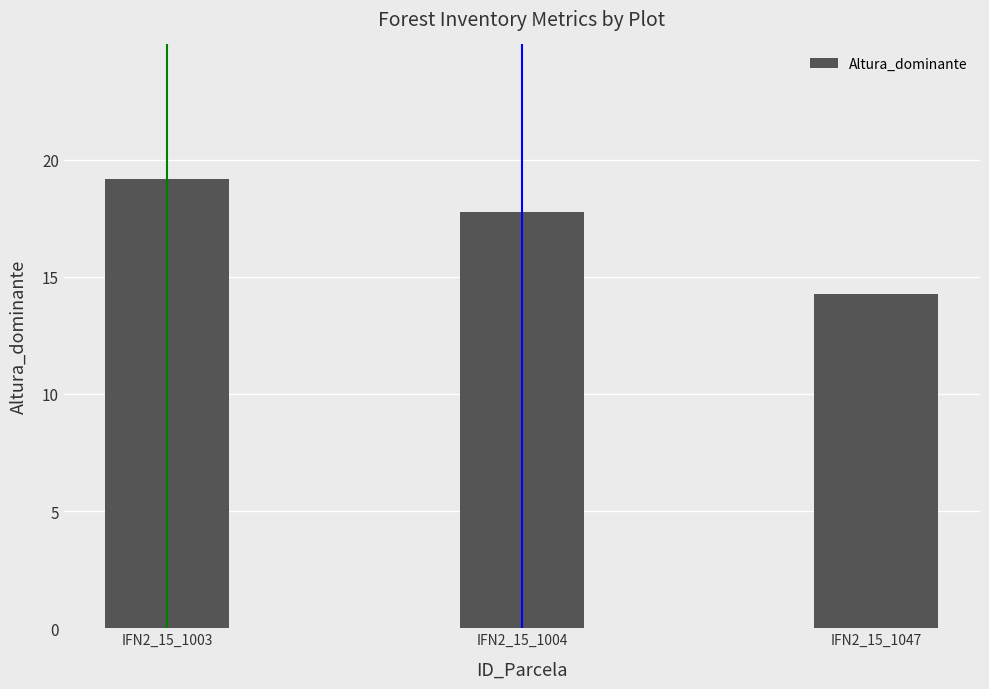

Reading right to left, extract all data points from this chart.

IFN2_15_1047=14.2	IFN2_15_1004=17.8	IFN2_15_1003=19.2